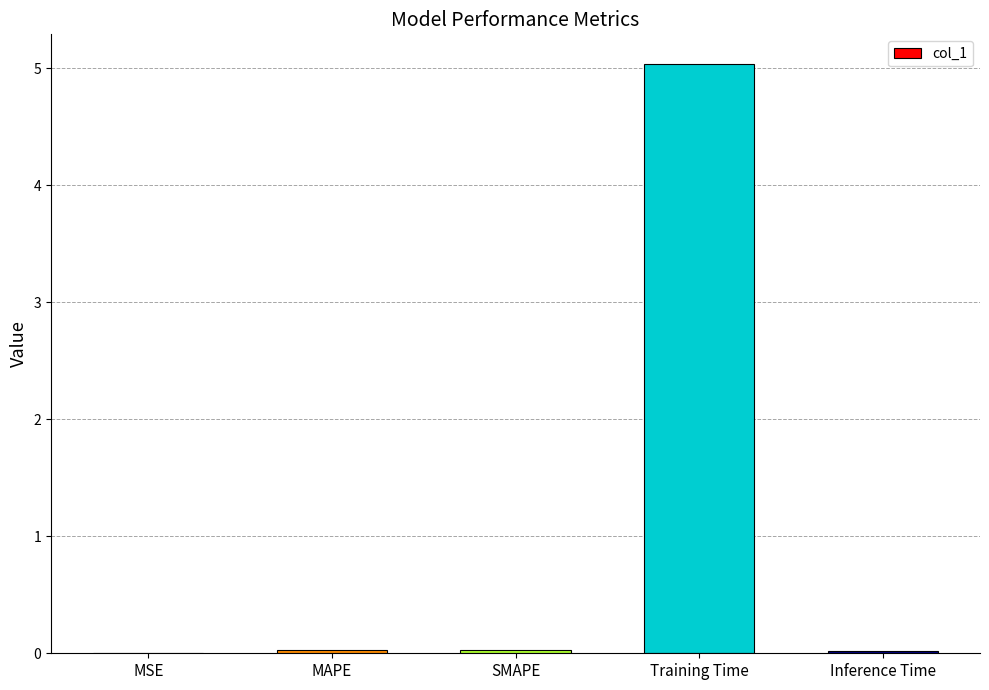

The chart shows a value of 0.0 at Inference Time. True or false?

True